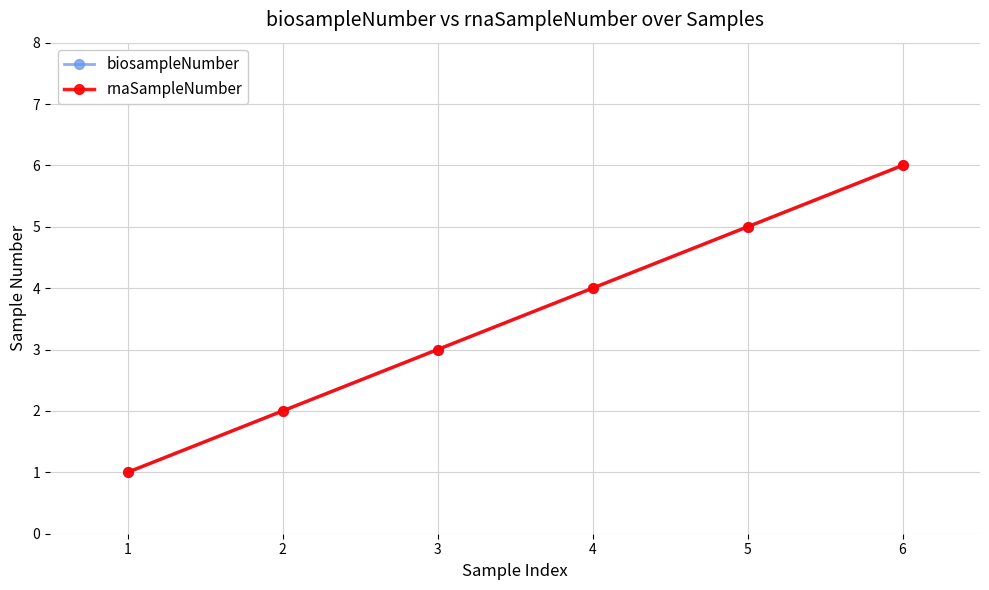

Does the chart have visible grid lines?

Yes